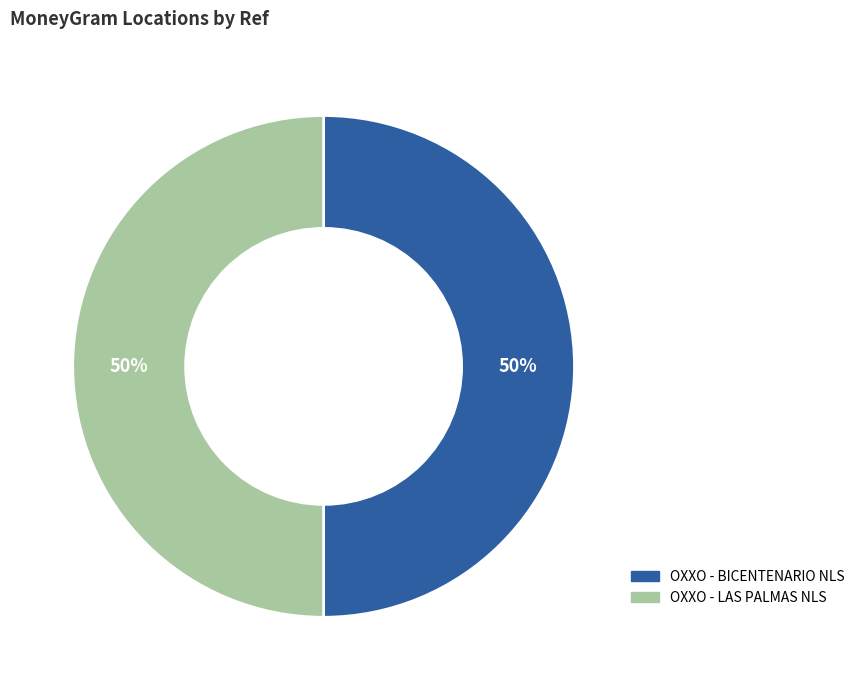

To the nearest percent, what is the average slice percentage?

50%